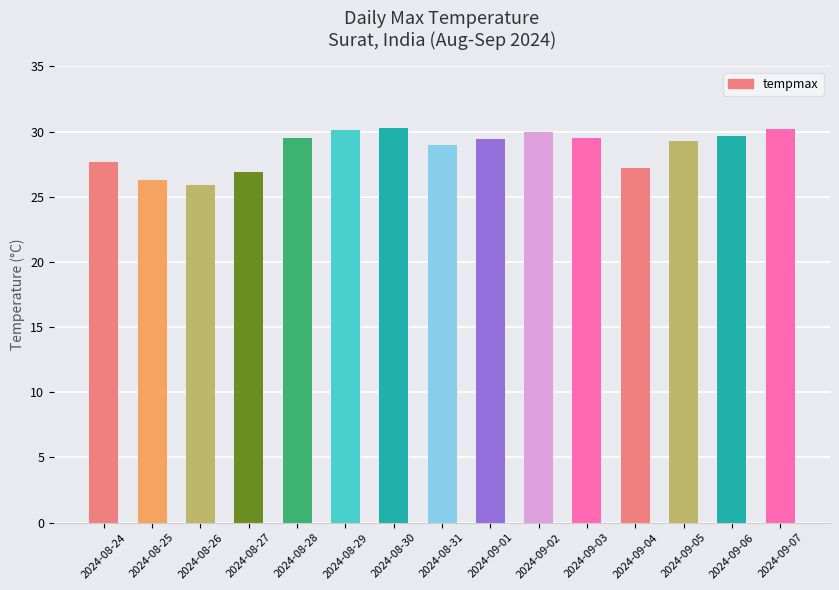

At which label is the value closest to 28?

2024-08-24